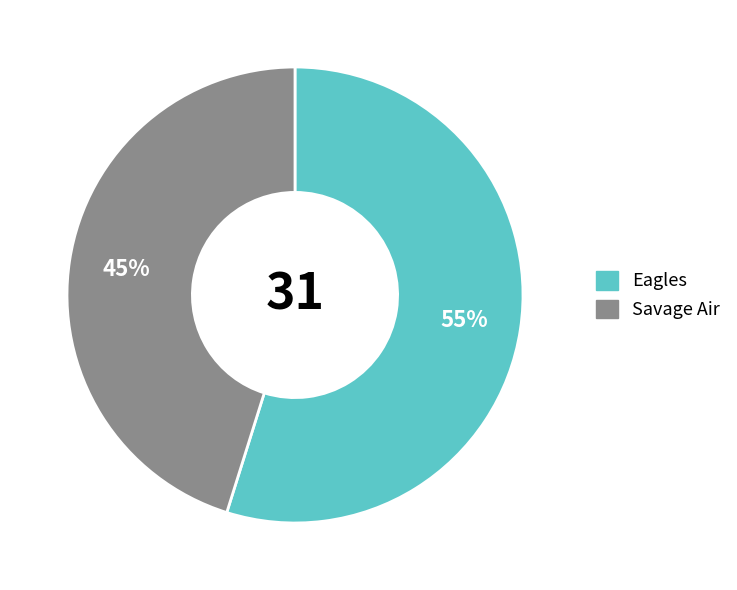

The Eagles slice represents 55% of the pie. True or false?

True